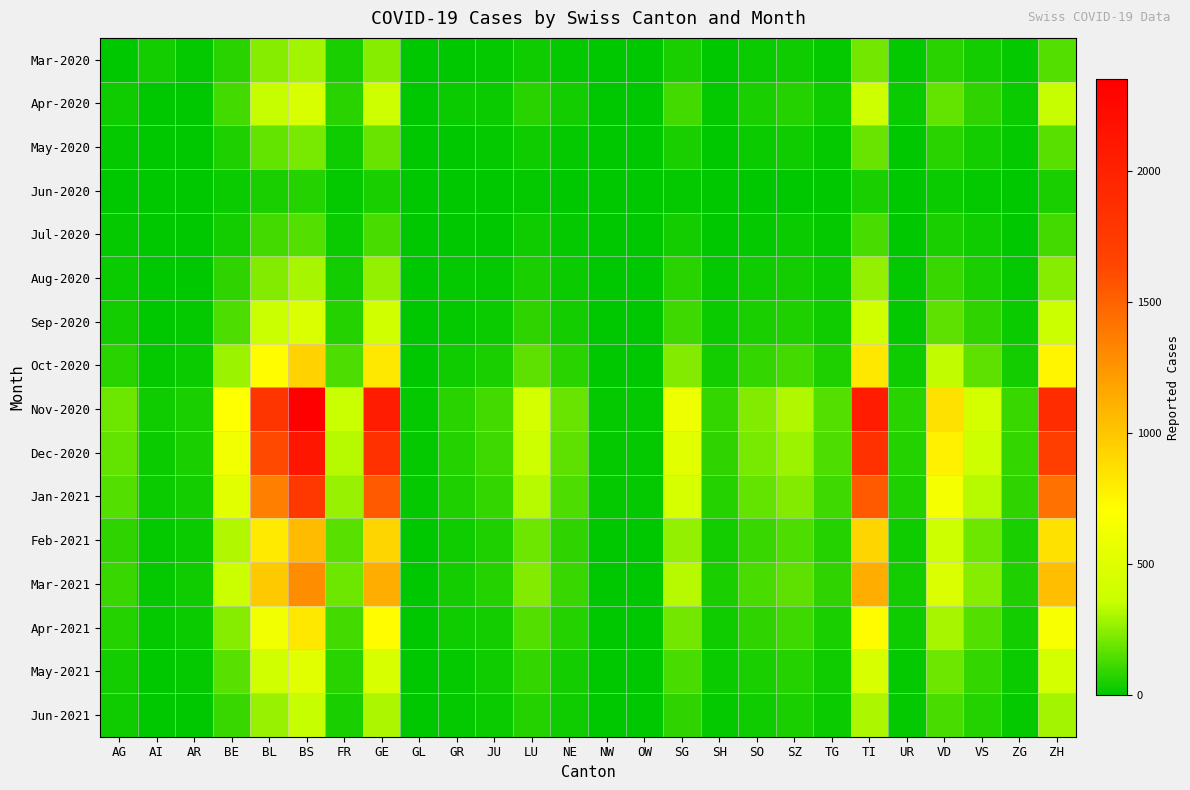

Rank the series at LU from highest to lowest value.

Nov-2020, Dec-2020, Jan-2021, Mar-2021, Feb-2021, Oct-2020, Apr-2021, May-2021, Sep-2020, Apr-2020, Jun-2021, Aug-2020, May-2020, Mar-2020, Jul-2020, Jun-2020